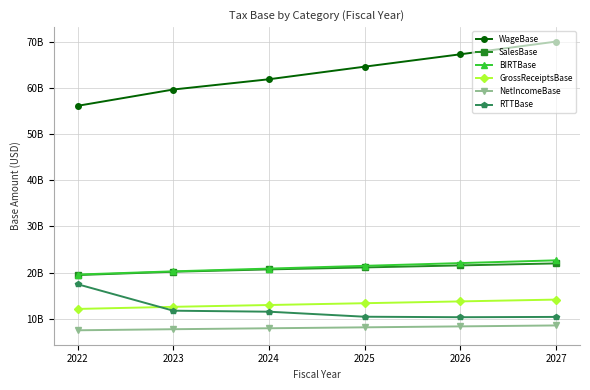

Rank the categories by GrossReceiptsBase value from highest to lowest.

2027, 2026, 2025, 2024, 2023, 2022